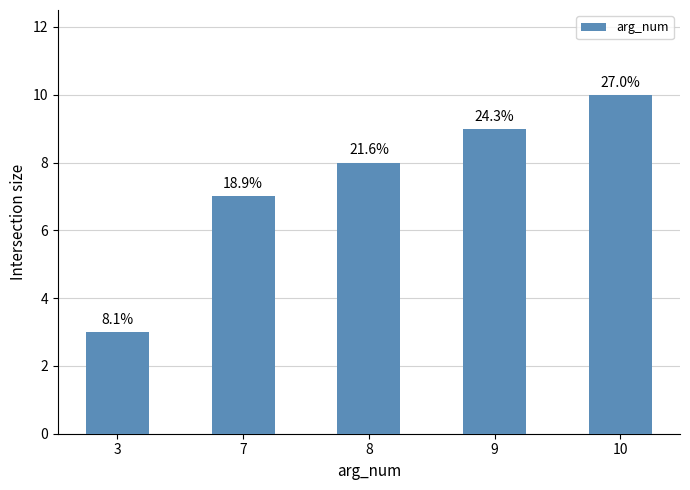

Are the bars horizontal?

No